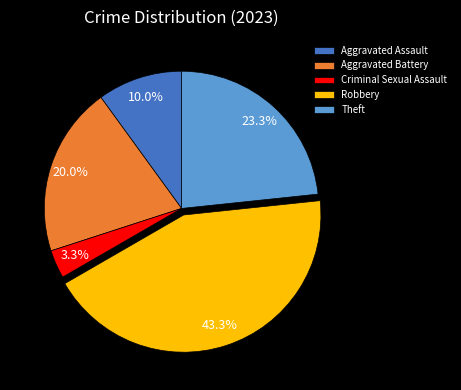

Is there a majority slice in this chart?

No